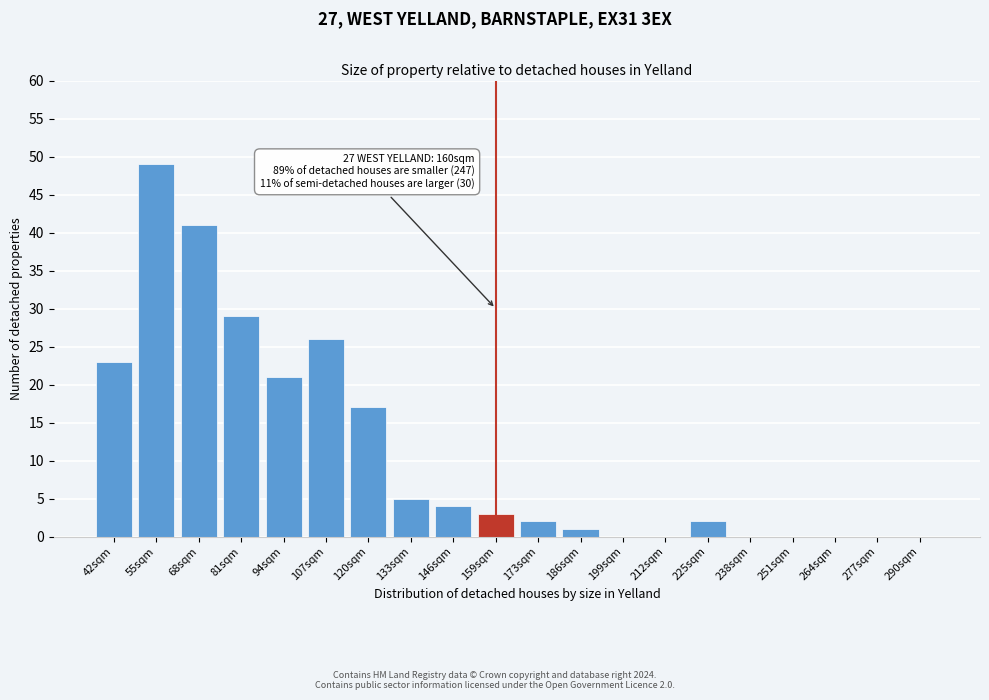

Reading left to right, what are all the values shown in this chart?

42sqm=23	55sqm=49	68sqm=41	81sqm=29	94sqm=21	107sqm=26	120sqm=17	133sqm=5	146sqm=4	159sqm=3	173sqm=2	186sqm=1	199sqm=0	212sqm=0	225sqm=2	238sqm=0	251sqm=0	264sqm=0	277sqm=0	290sqm=0